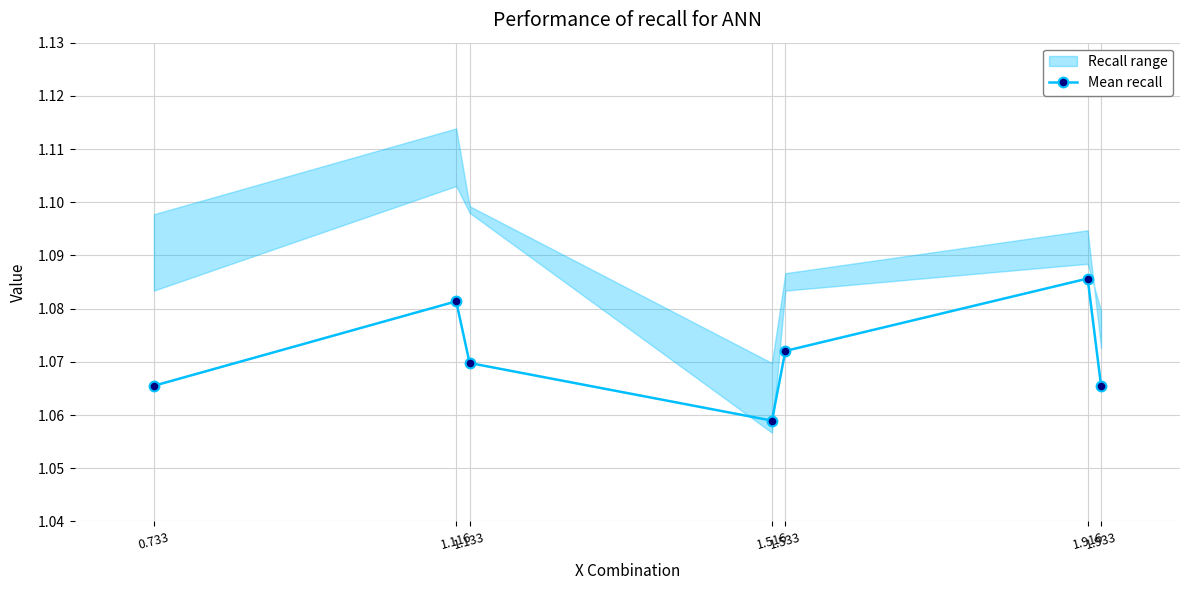

What is the value of the 3rd point from the left?

1.1